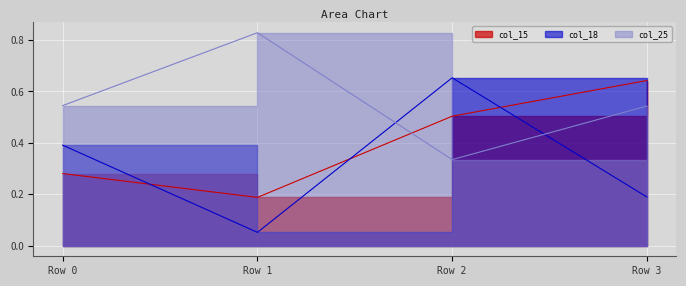

Which series has the largest range (max minus min)?

col_18